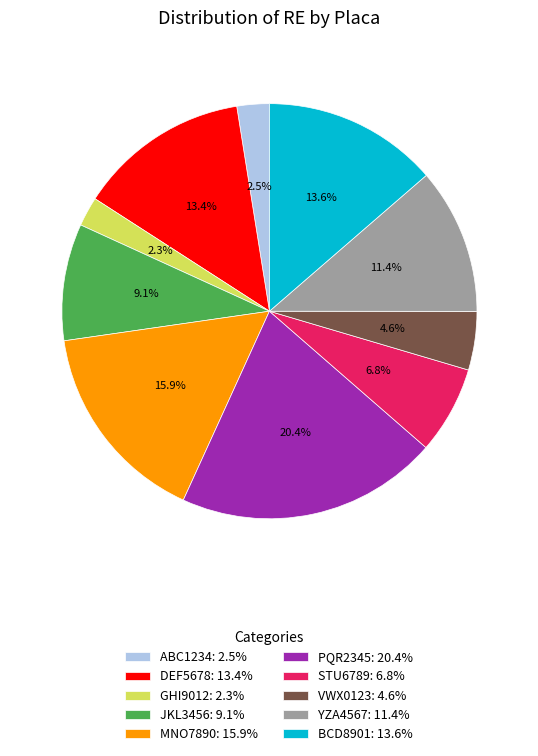

Count the number of slices in the pie.

10